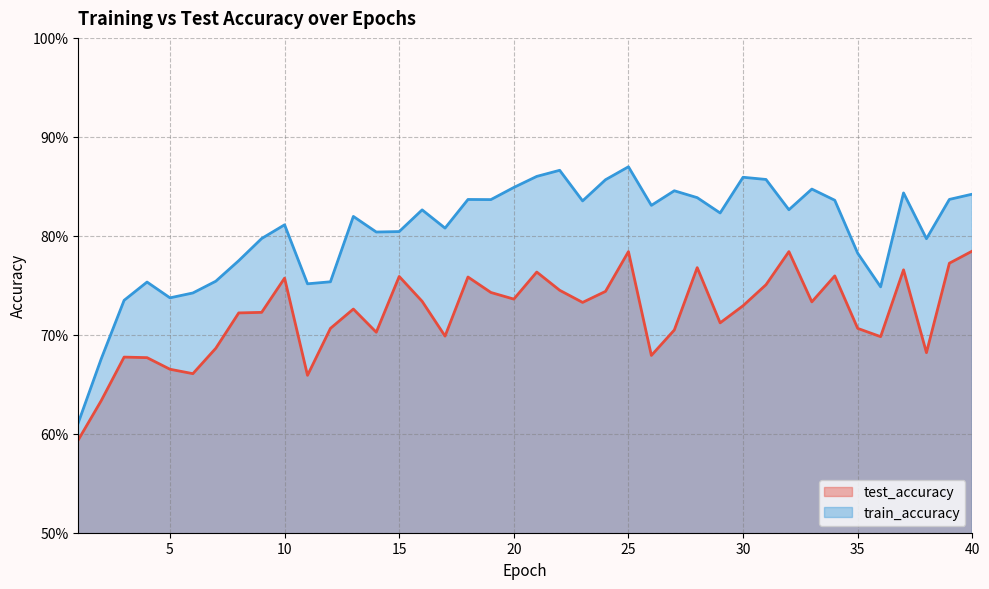

The train_accuracy series shows 1.1 at 3. True or false?

False